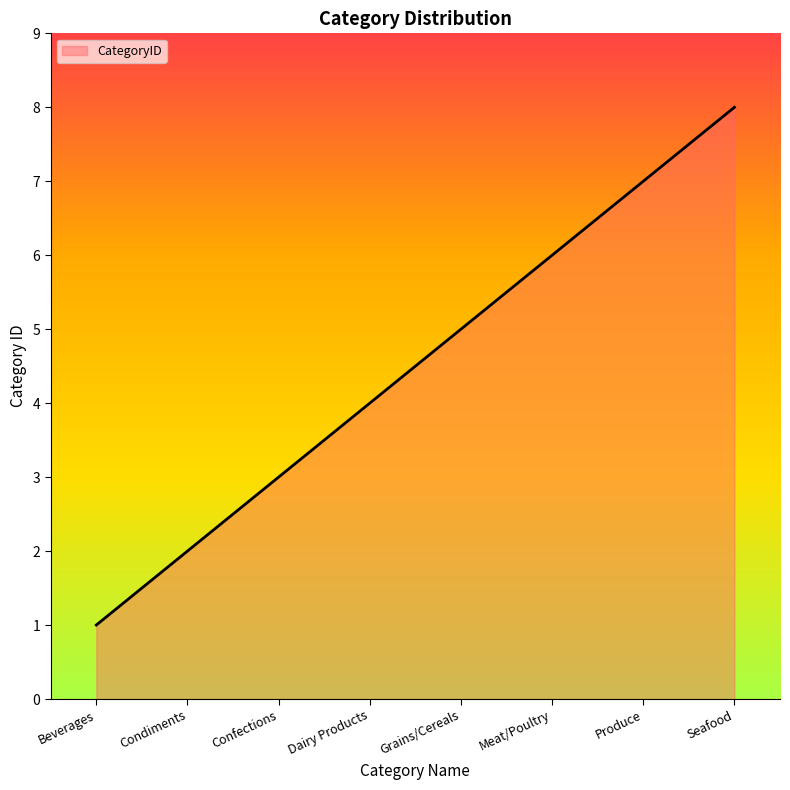

What is the smallest value displayed?

1